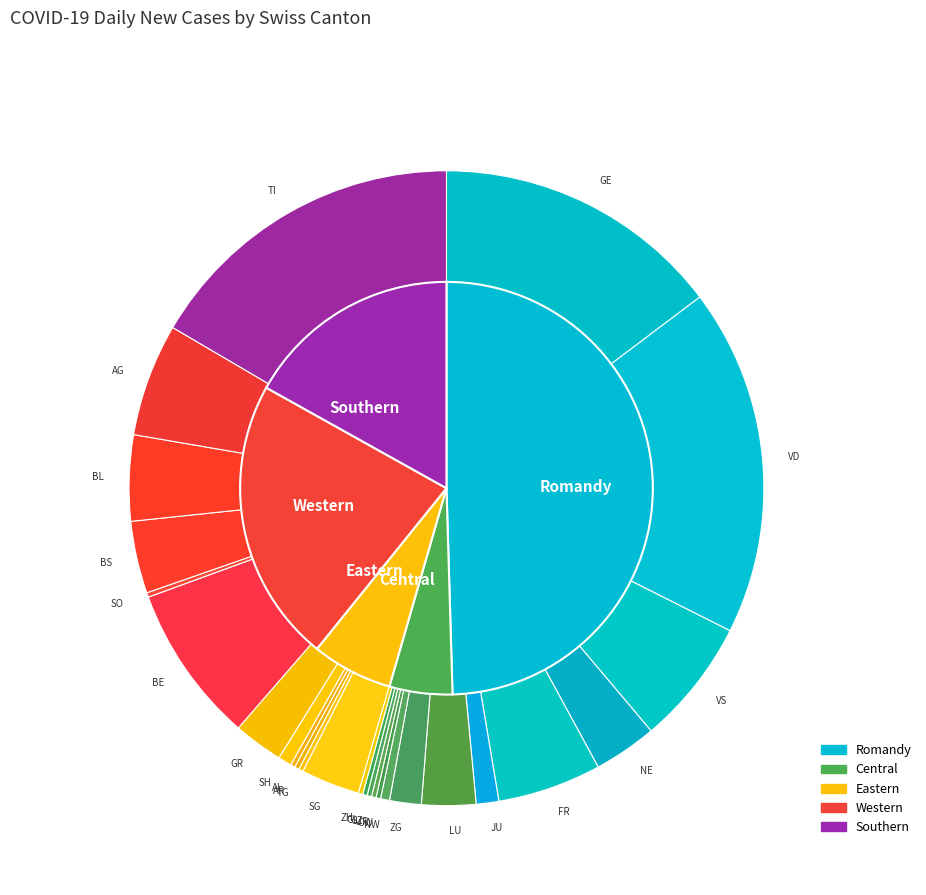

The 0 slice represents 0% of the pie. True or false?

True